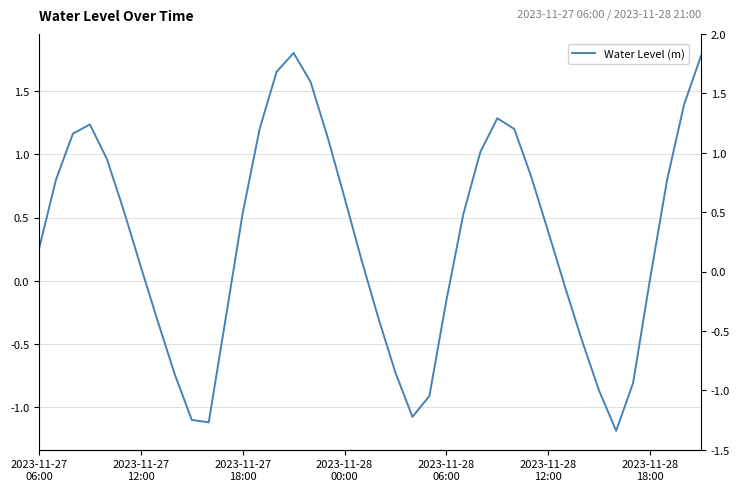

How many interior local valleys (lower than both neighbors) does the data have?

3